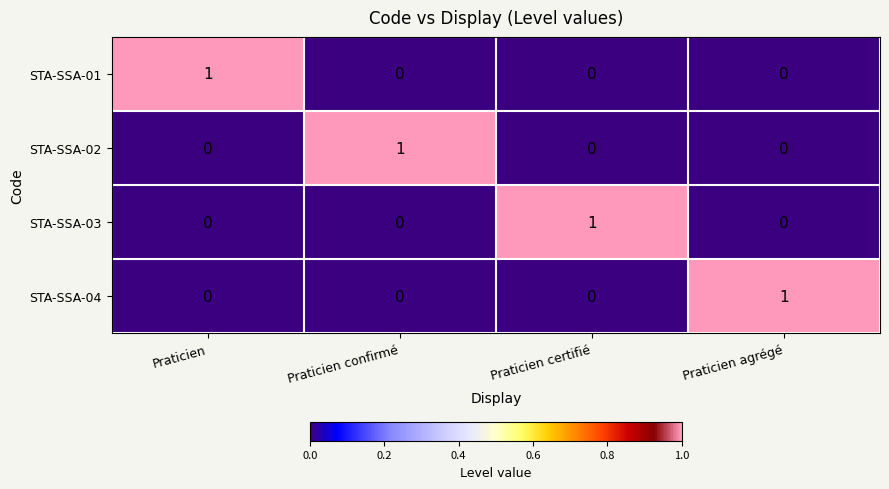

True or false: STA-SSA-03 has a value of 0 at Praticien.

True